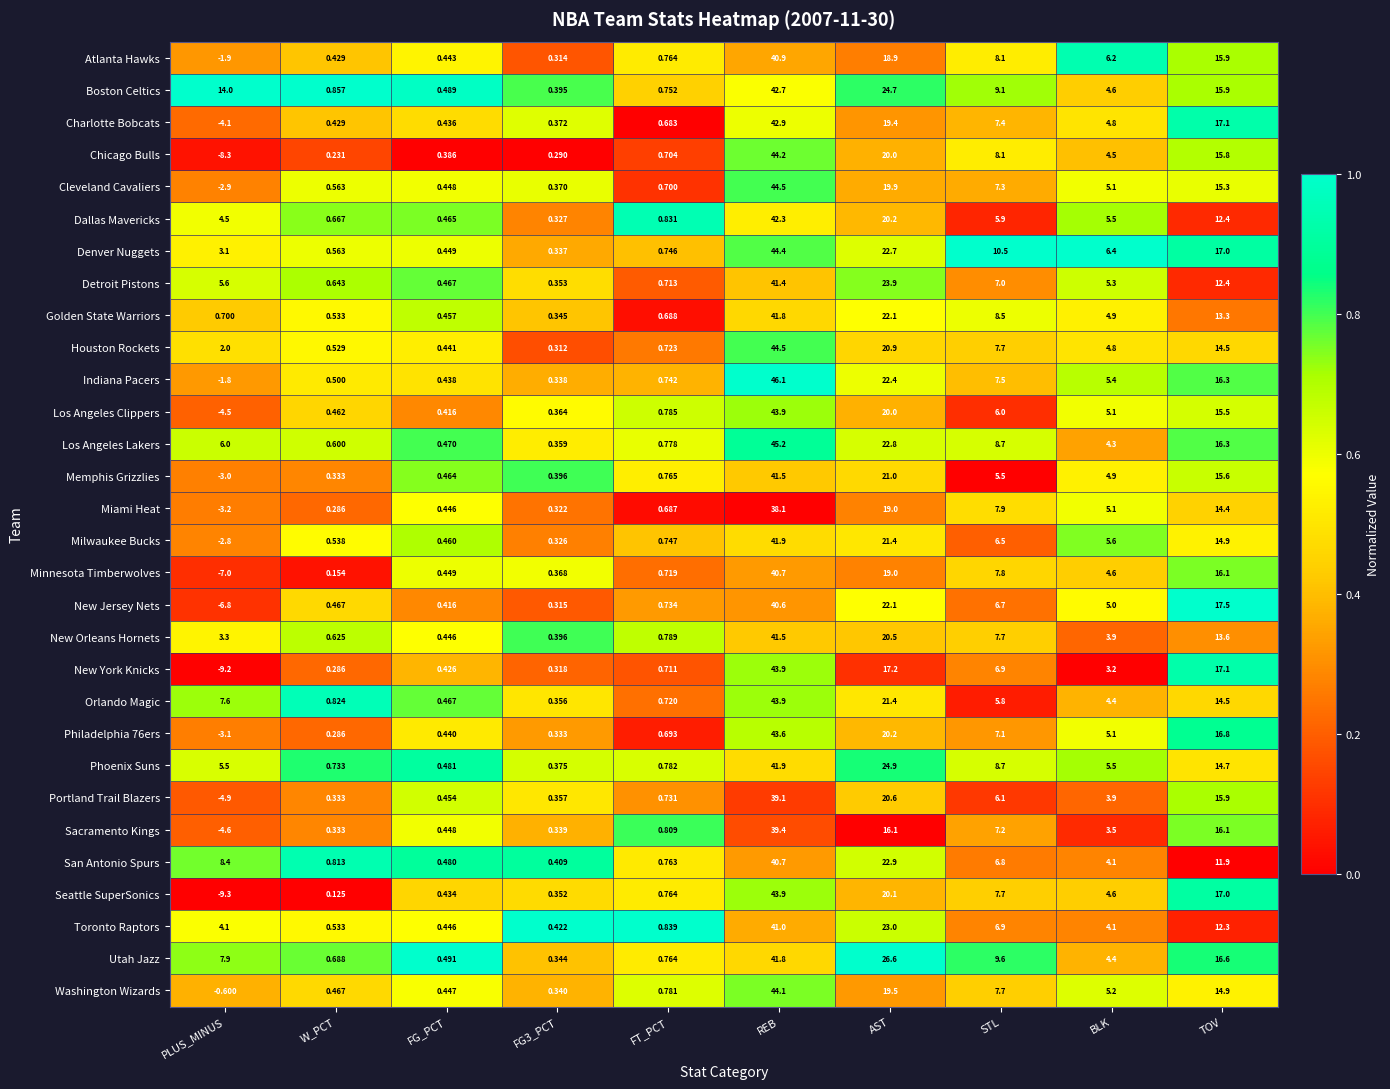

At which label does New Jersey Nets reach its minimum?

PLUS_MINUS